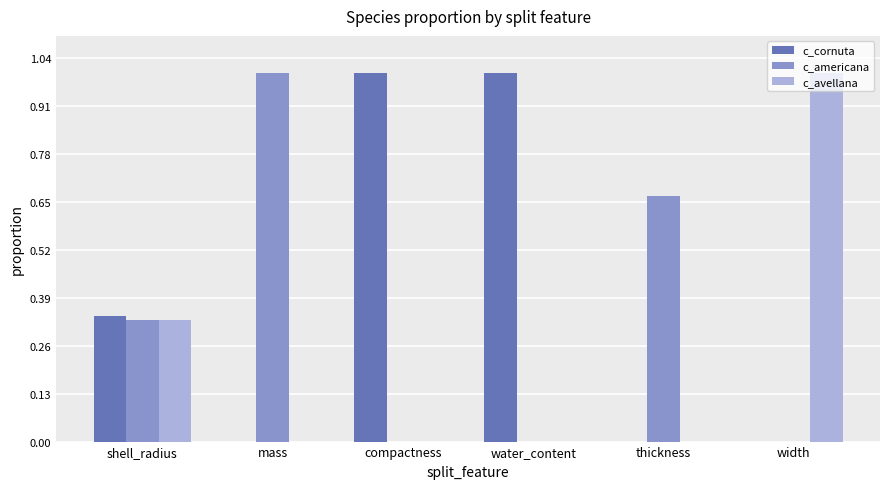

What is the sum of the c_avellana values at width and thickness?

1.0